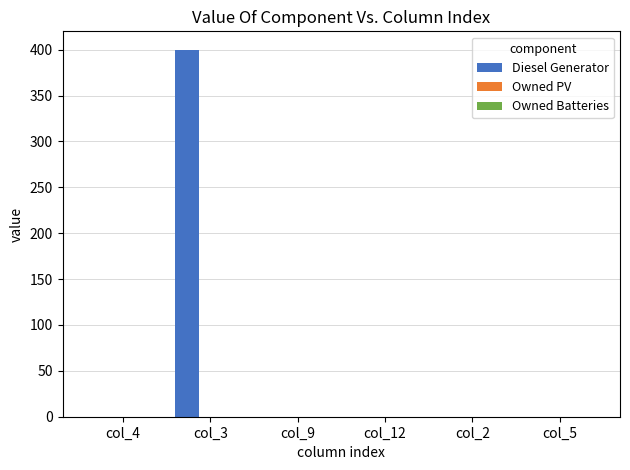

How many categories are shown in the chart?

6